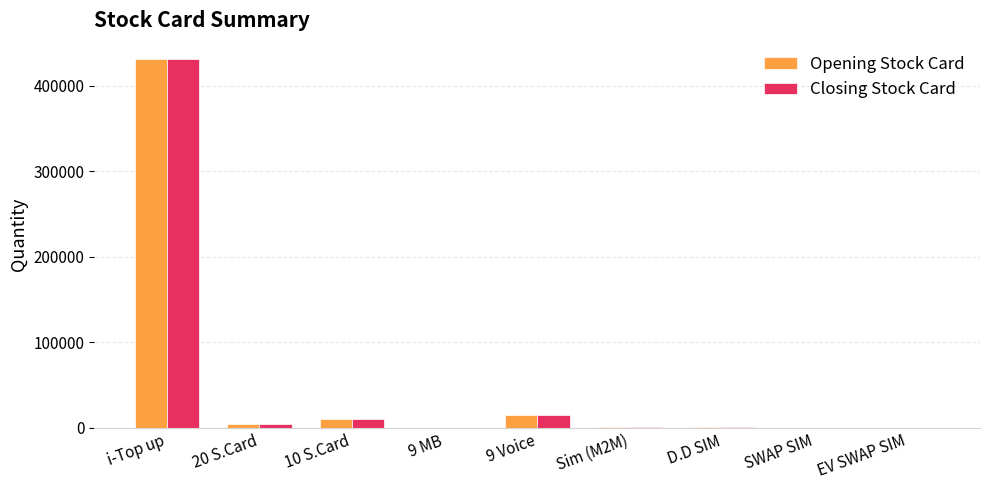

Does the chart contain stacked bars?

No